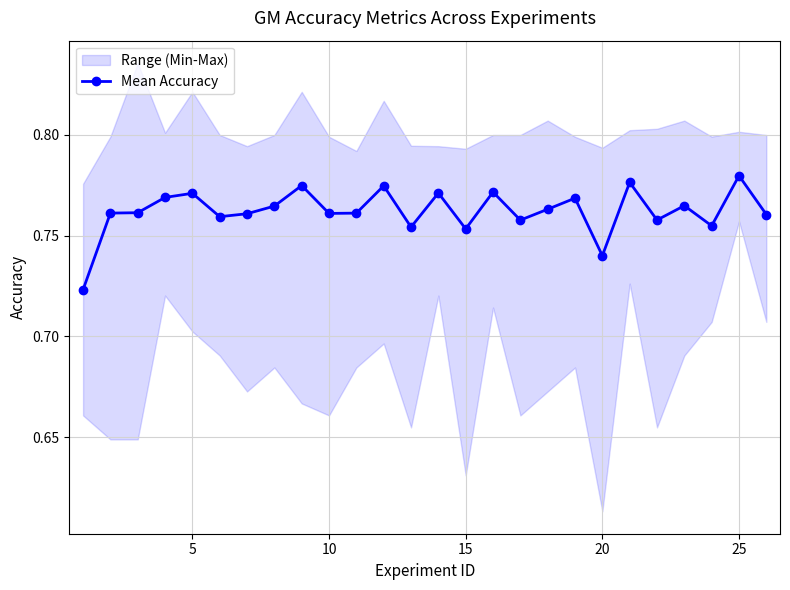

How many Mean Accuracy values are between 0 and 1?

26